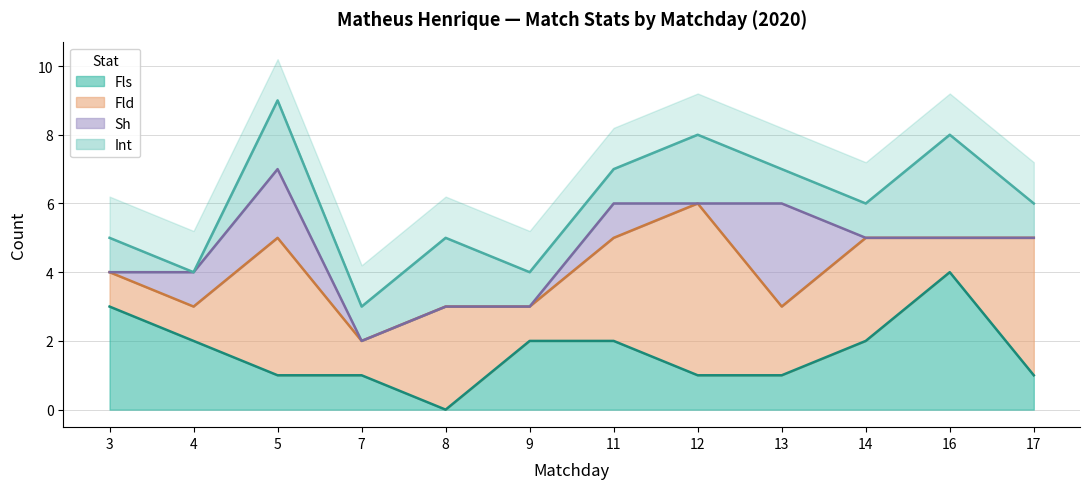

What is the sum of the Sh values at 4 and 7?

1